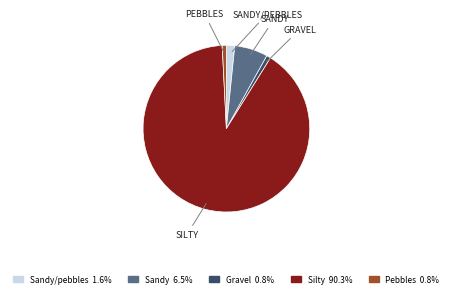

Is Silty 90.3% the majority of the pie?

Yes